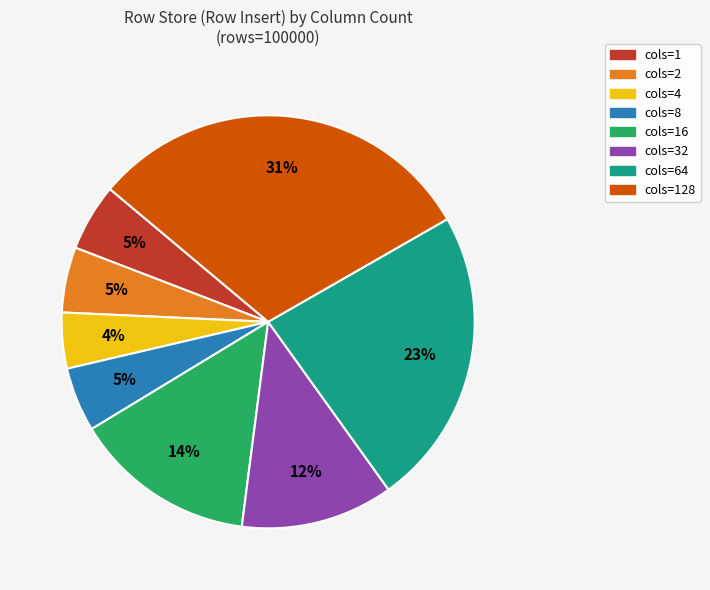

To the nearest percent, what is the average slice percentage?

12%